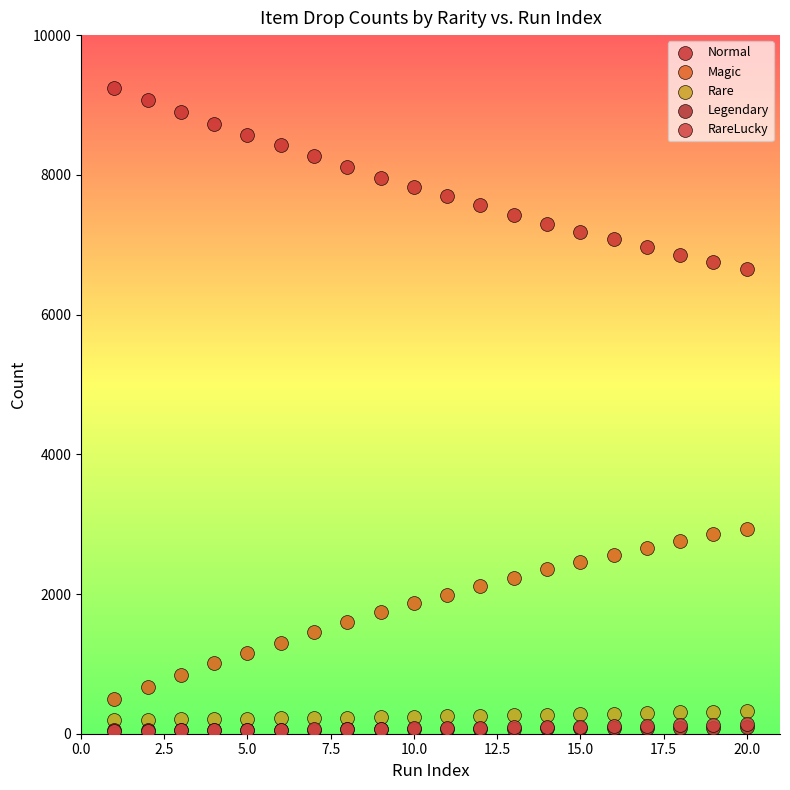

Which series has the widest spread of Y values?

Normal